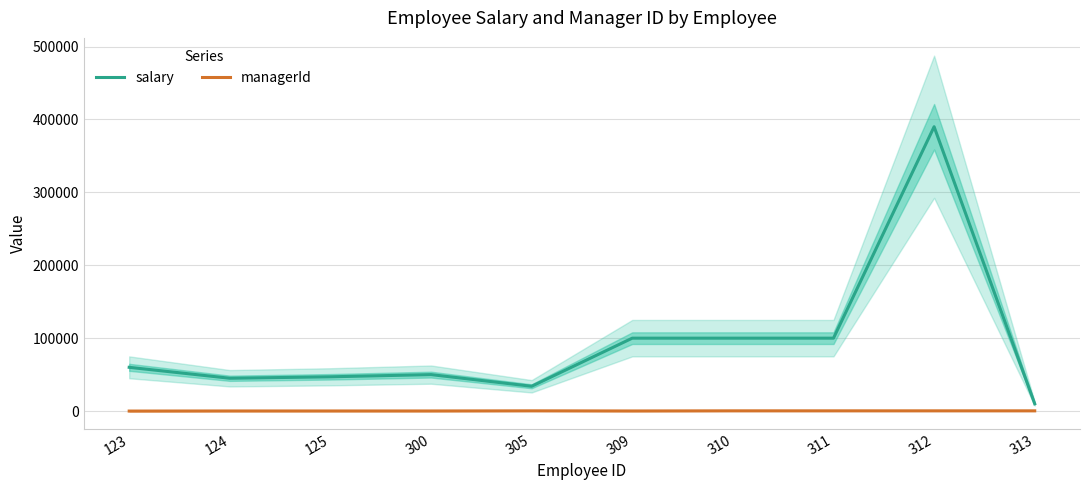

What is the average value of the salary series?

93600